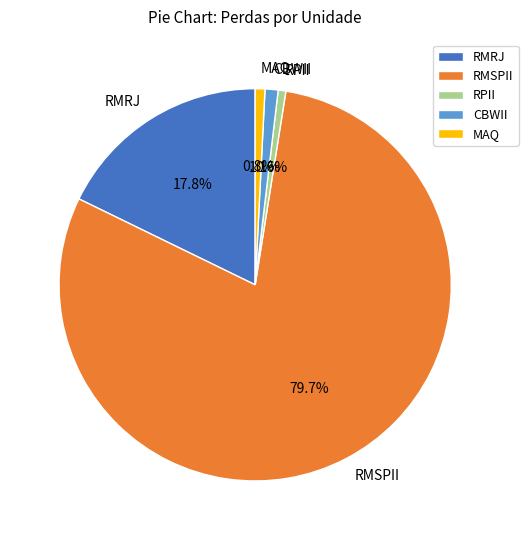

Which slice is the largest?

RMSPII